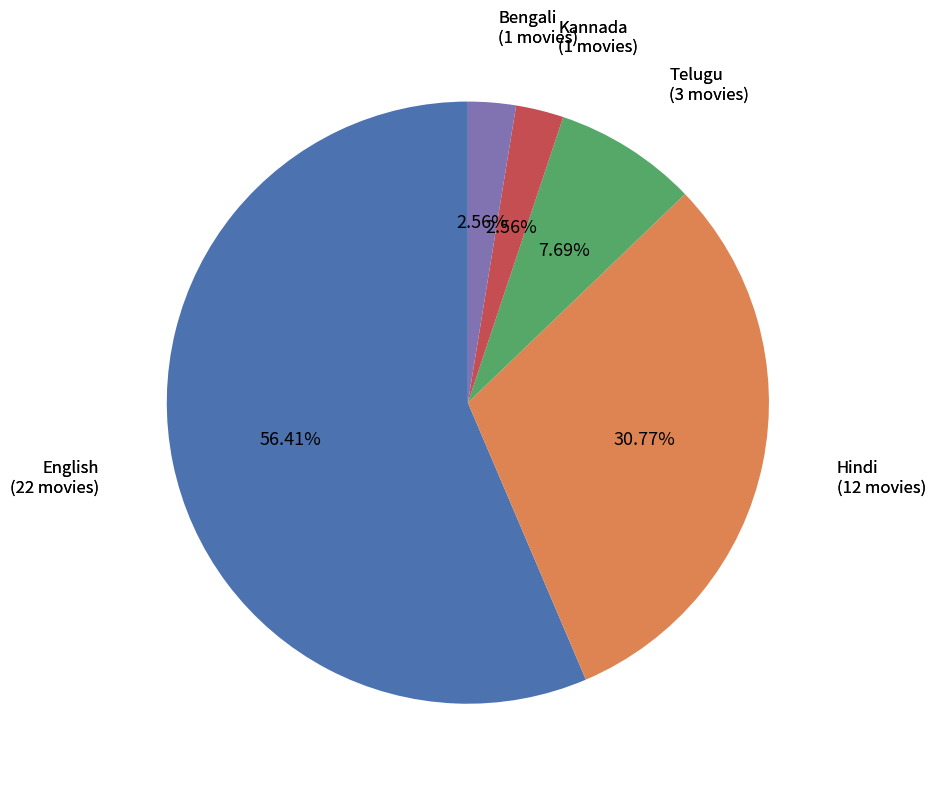

To the nearest percent, what is the difference between the largest and smallest slice percentages?

54%